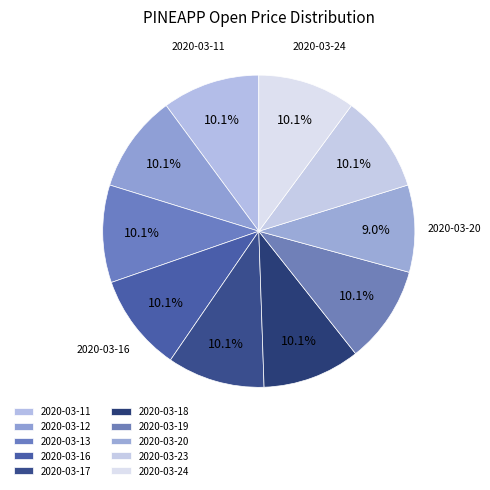

How many slices are in this pie chart?

10